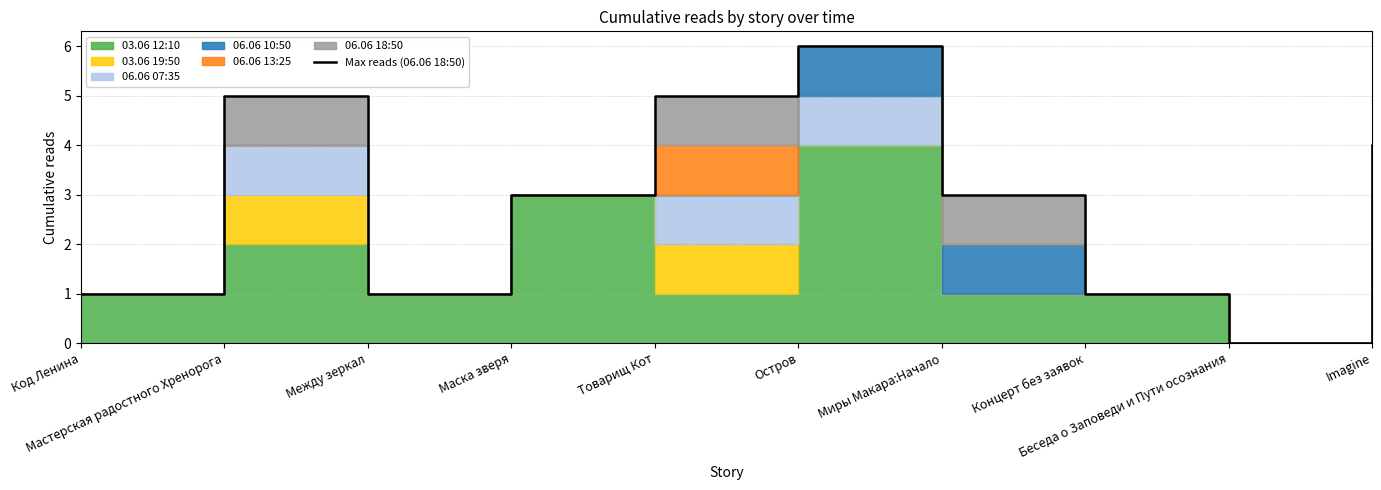

Reading left to right, transcribe all the data shown in this chart.

Код Ленина=1	Мастерская радостного Хренорога=5	Между зеркал=1	Маска зверя=3	Товарищ Кот=5	Остров=6	Миры Макара:Начало=3	Концерт без заявок=1	Беседа о Заповеди и Пути осознания=0	Imagine=4